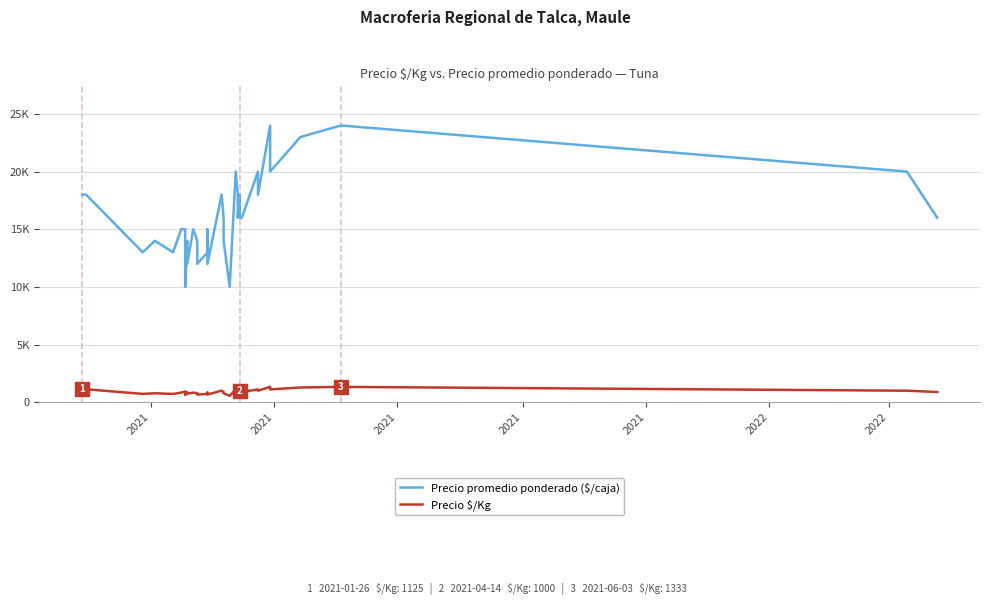

Is the value of Precio promedio ponderado ($/caja) at 2021 greater than the value of Precio $/Kg at 2021?

Yes